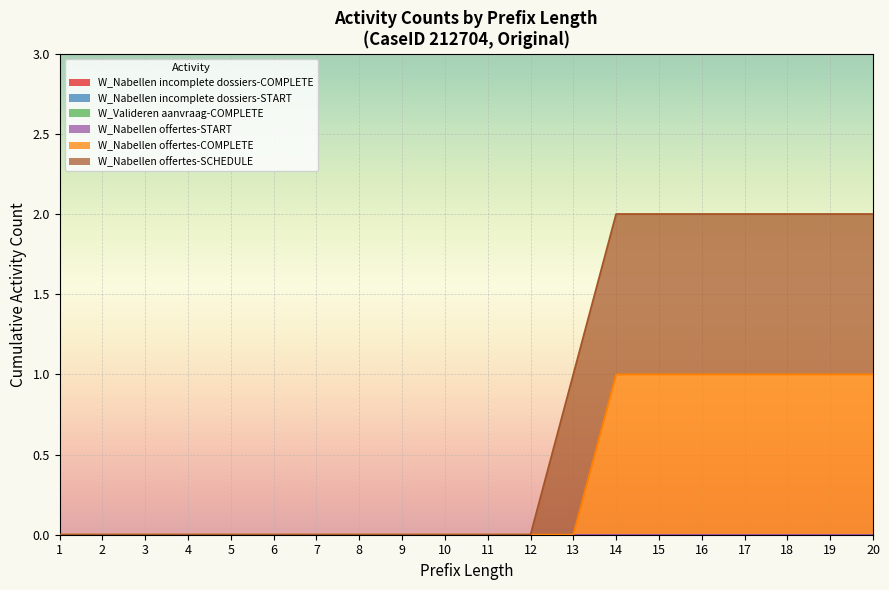

Is it true that W_Nabellen incomplete dossiers-COMPLETE equals 0 at 7?

True